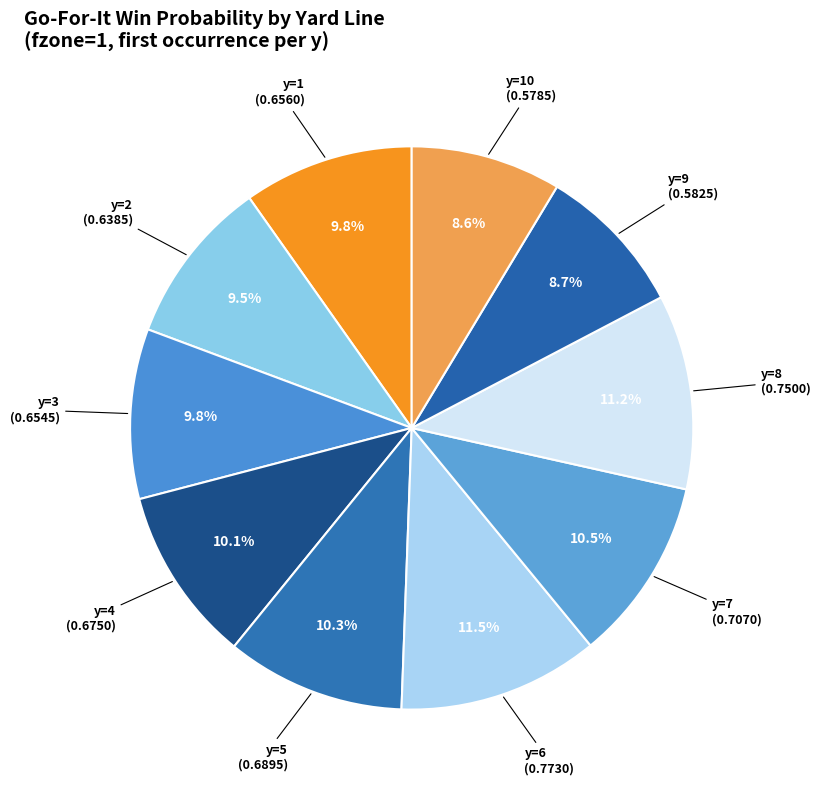

Rank the categories by value from lowest to highest.

y=10, y=9, y=2, y=3, y=1, y=4, y=5, y=7, y=8, y=6